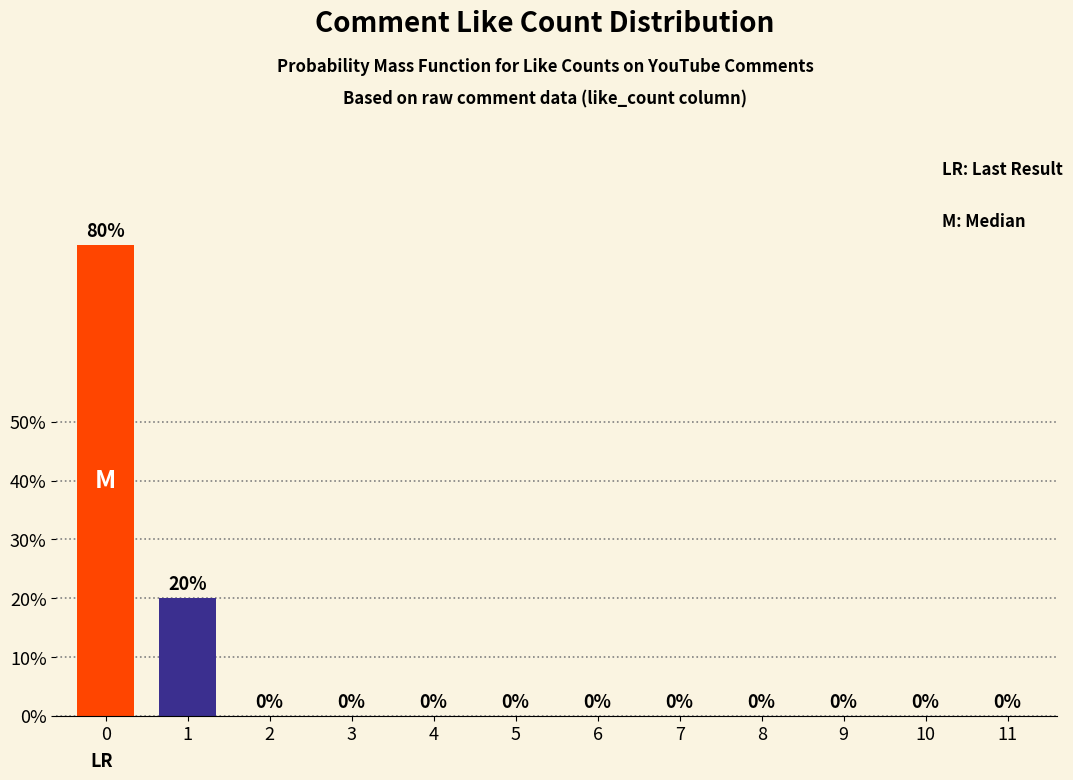

Reading left to right, list all the values displayed in this chart.

0=80	1=20	2=0	3=0	4=0	5=0	6=0	7=0	8=0	9=0	10=0	11=0